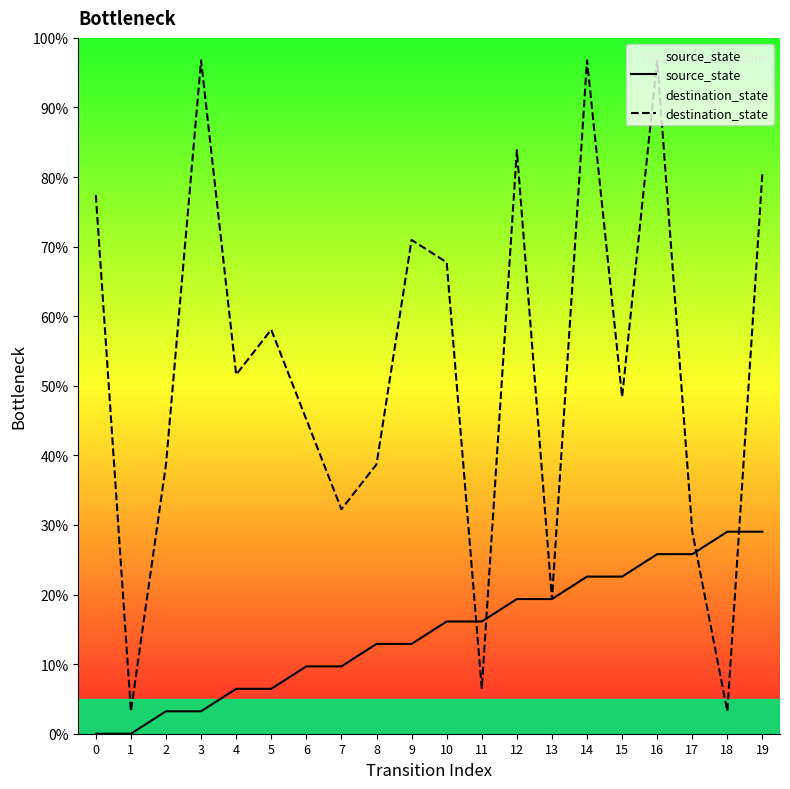

At which category is the sum across all series the highest?

16